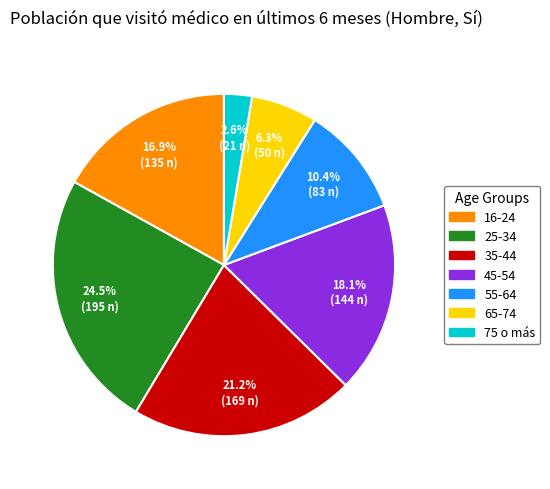

What portion of the pie excludes 45-54?

81.9%